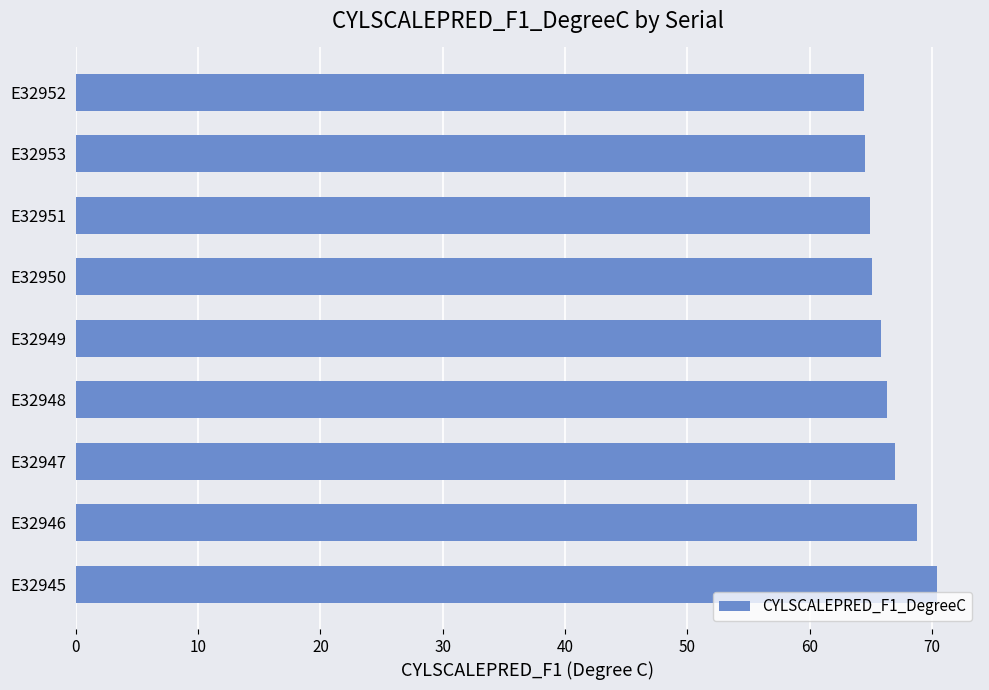

At which label is the value closest to 67?

E32947